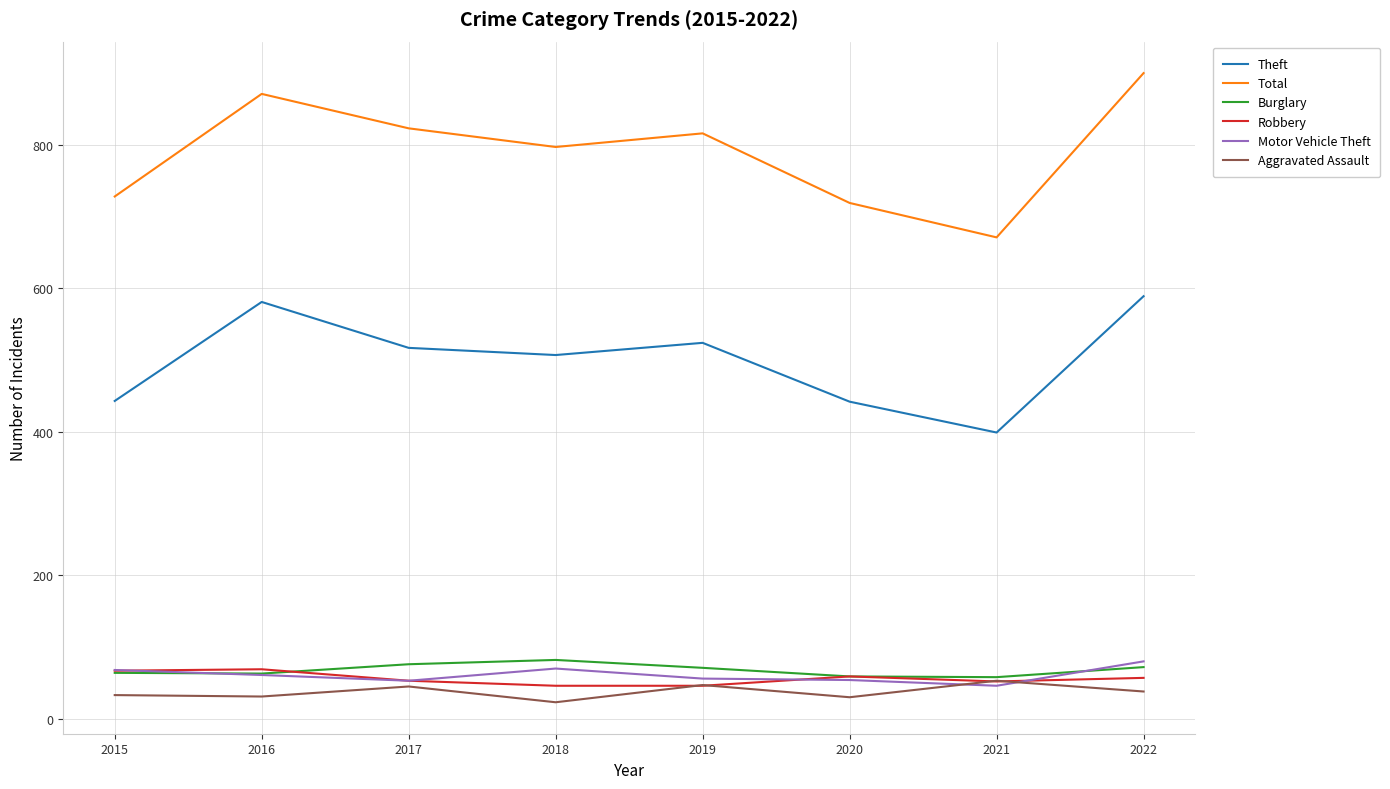

What is the sum of the Aggravated Assault values at 2018 and 2016?

54